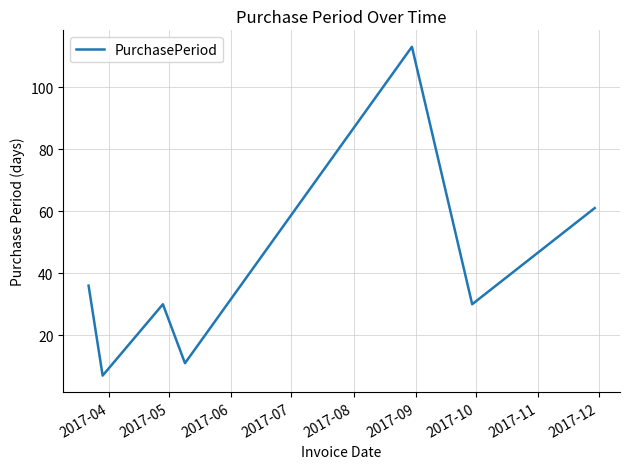

What is the greatest value displayed?

113